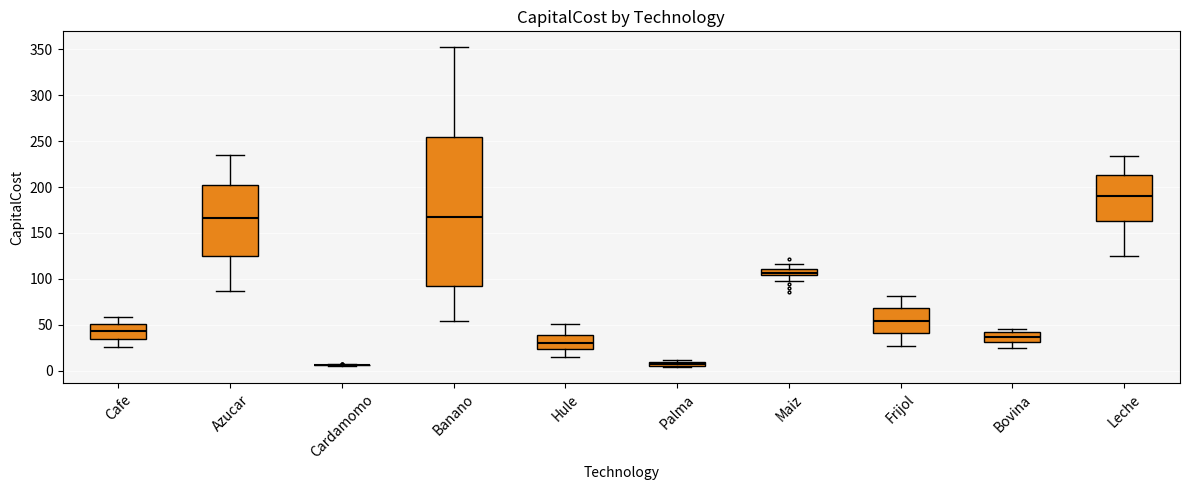

Which box is the tallest, from its lower edge to its upper edge?

Banano